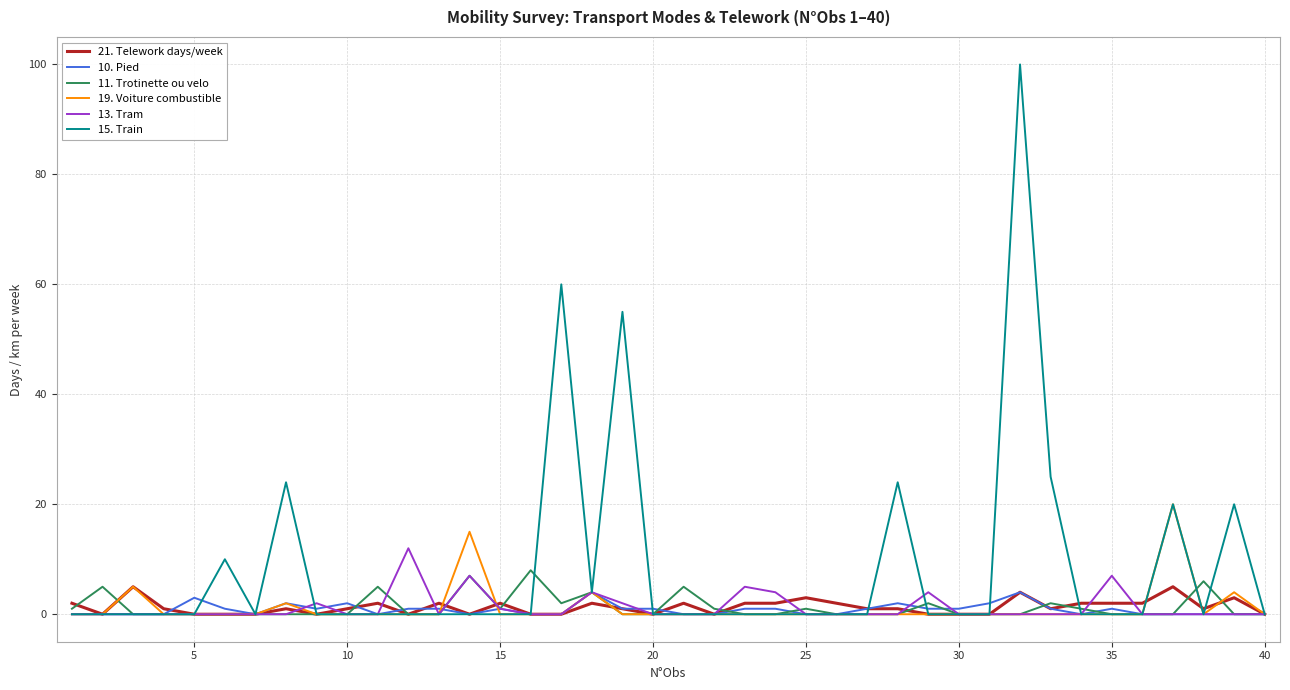

Which series has the widest spread of values?

15. Train